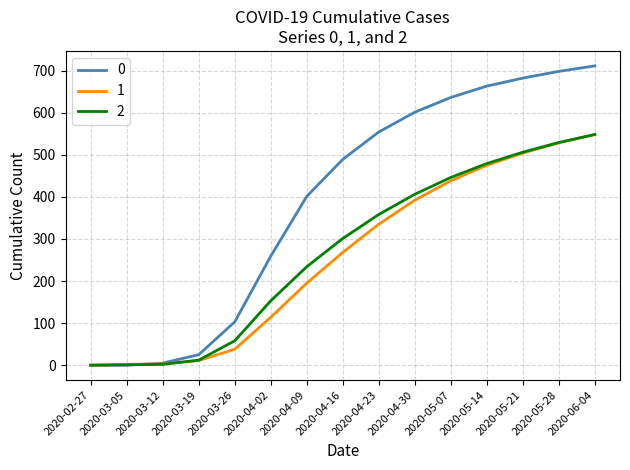

Which category has the highest value in the 2 series?

2020-06-04